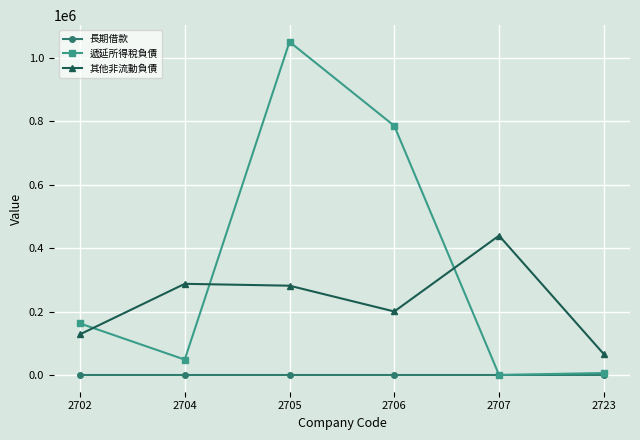

What is the difference between the 遞延所得稅負債 values at 2704 and 2702?

114030